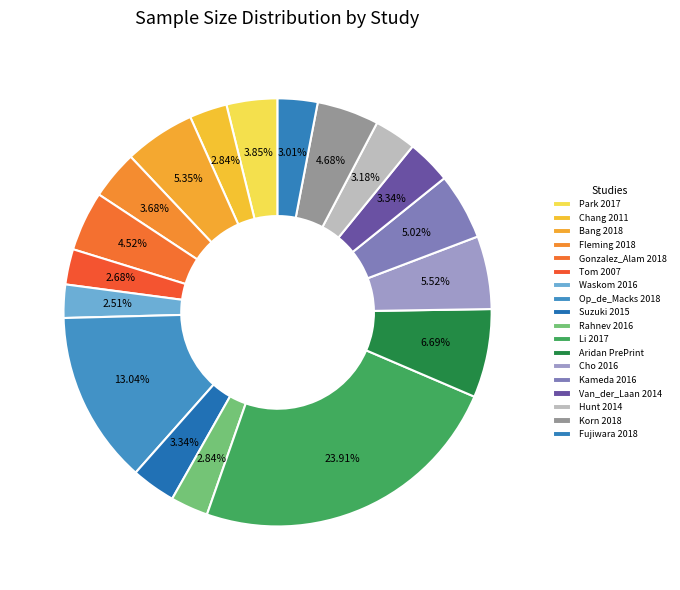

How many slices are in this pie chart?

18